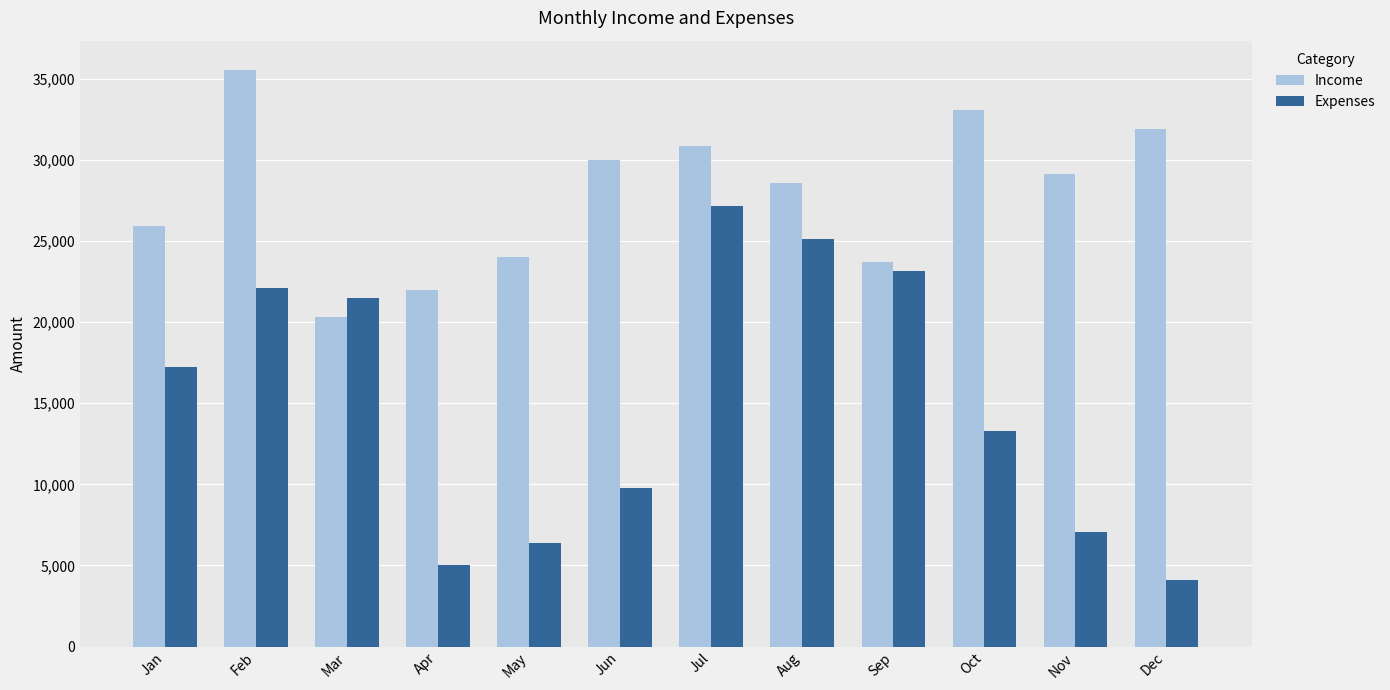

Is the value of Expenses at Sep greater than the value of Income at Jan?

No